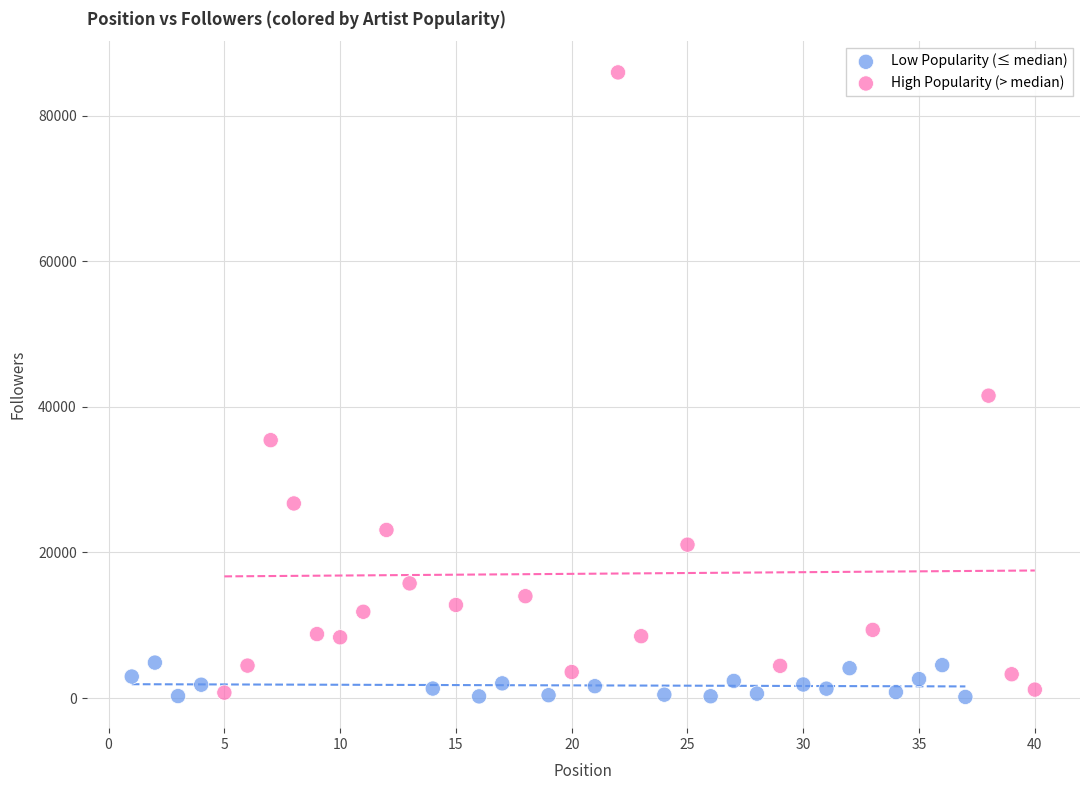

Which series has the widest spread of Y values?

High Popularity (> median)